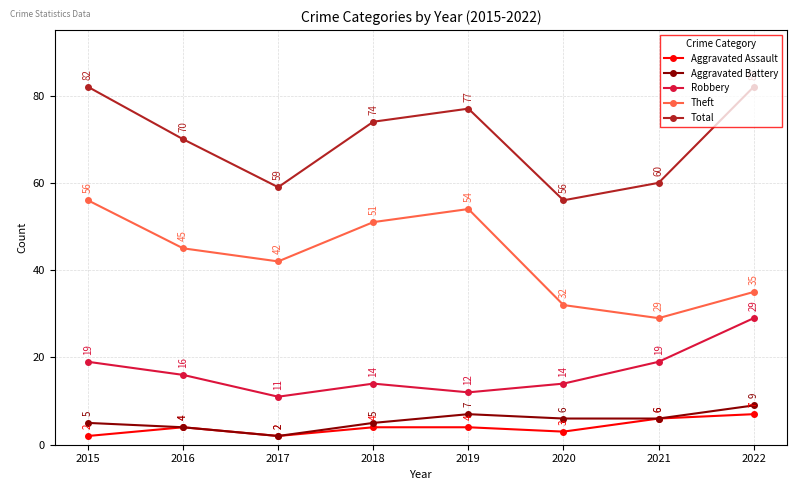

What are all the series names shown in the legend?

Aggravated Assault, Aggravated Battery, Robbery, Theft, Total